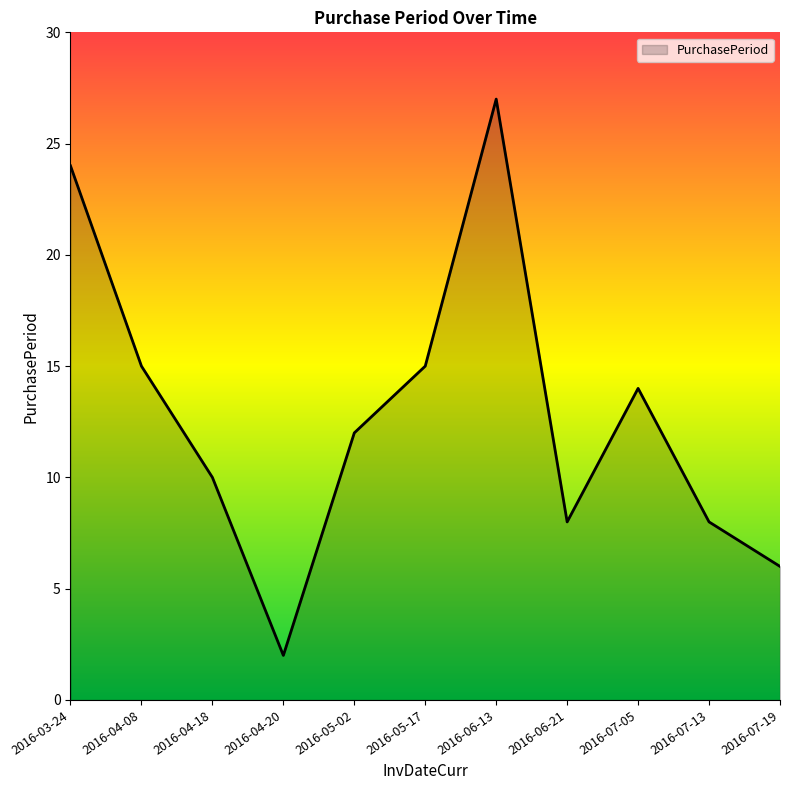

At which label is the value closest to 14?

2016-07-05